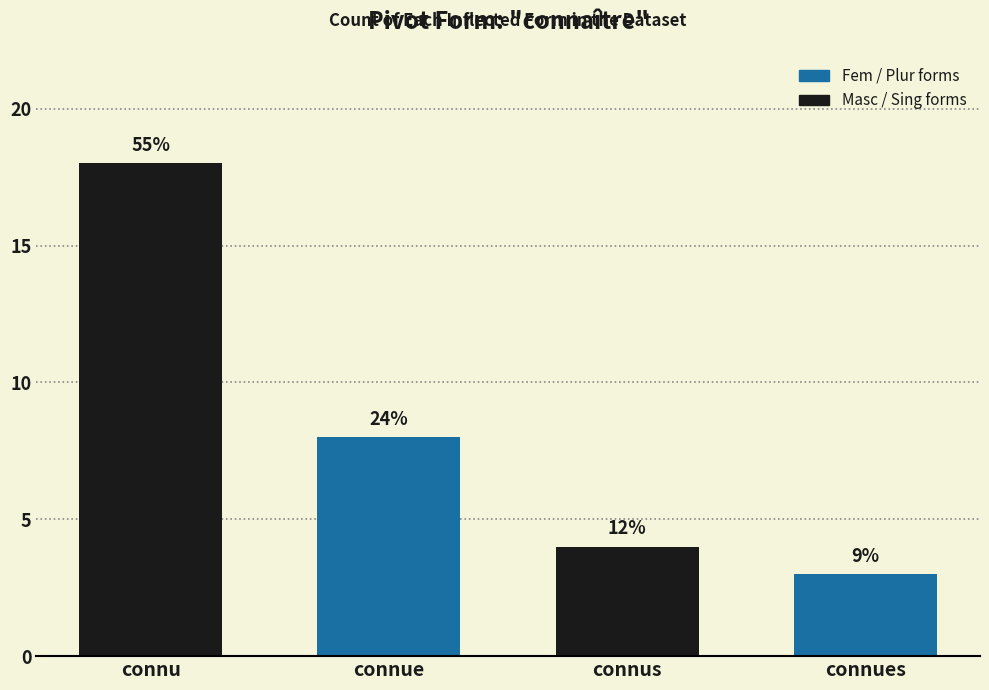

Does the chart contain any negative values?

No